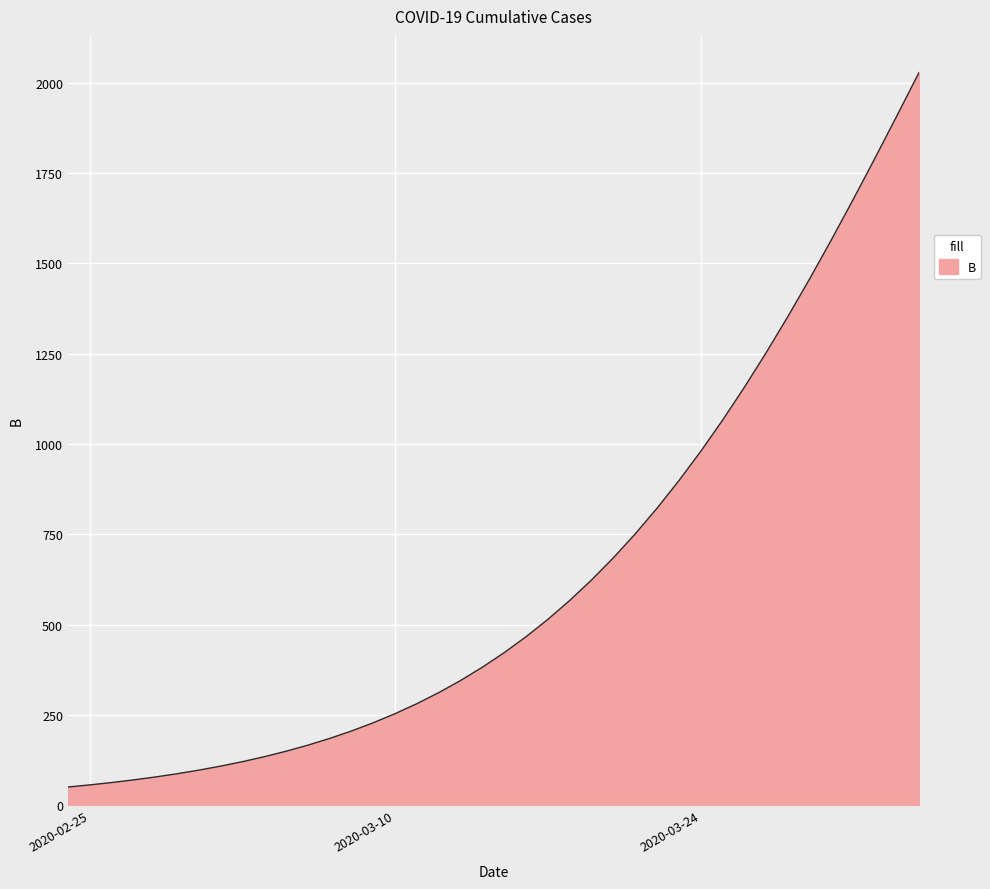

How many lines are shown in the chart?

1